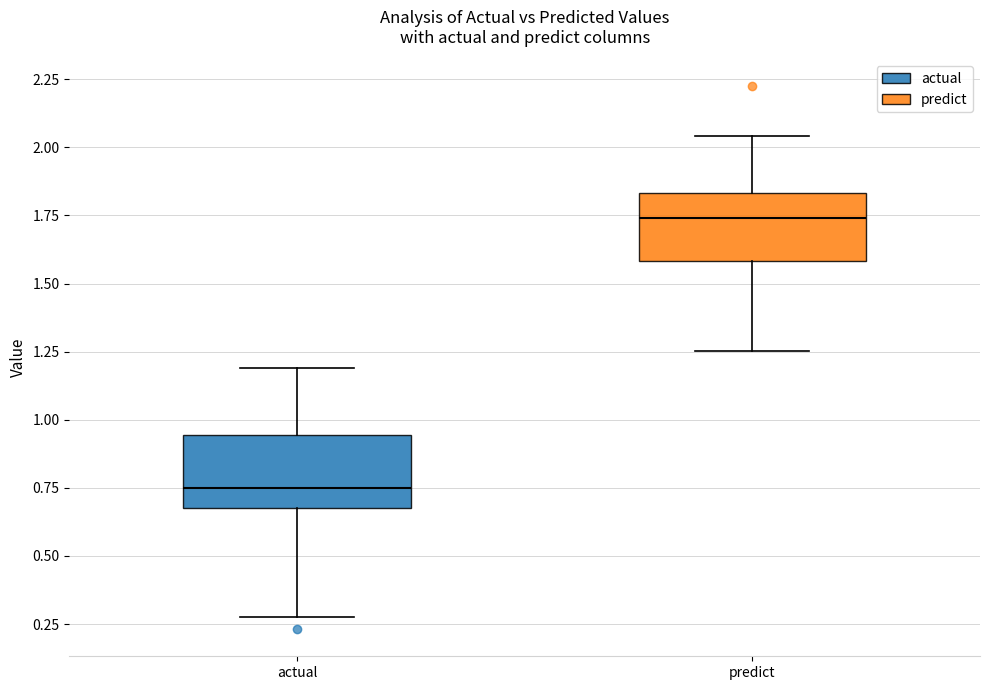

Where does the upper whisker of the box for actual end on the y-axis? The values are not printed on the chart, so give them approximately, as read against the axis.

1.20